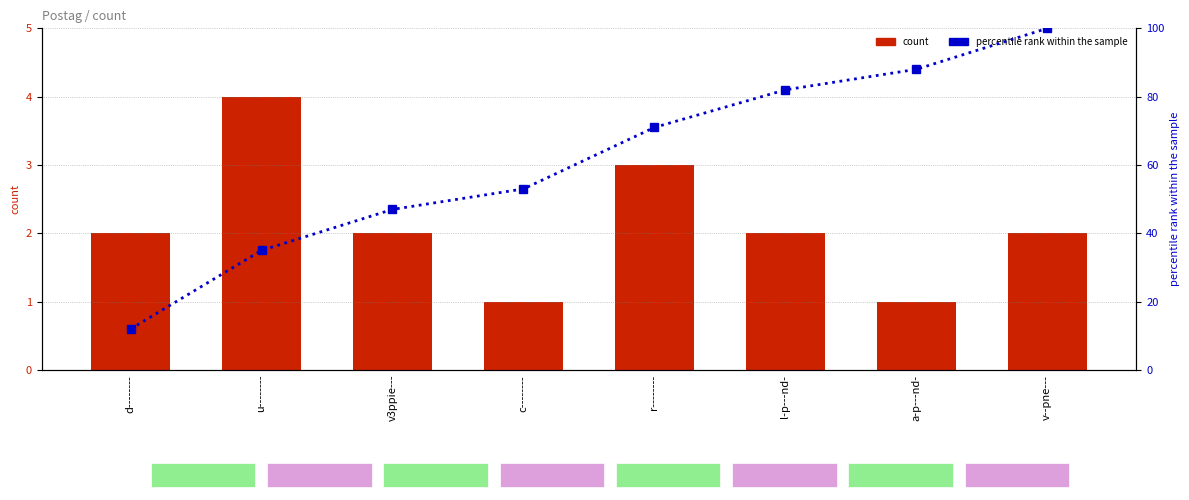

Is it true that percentile rank equals 71 at r--------?

True